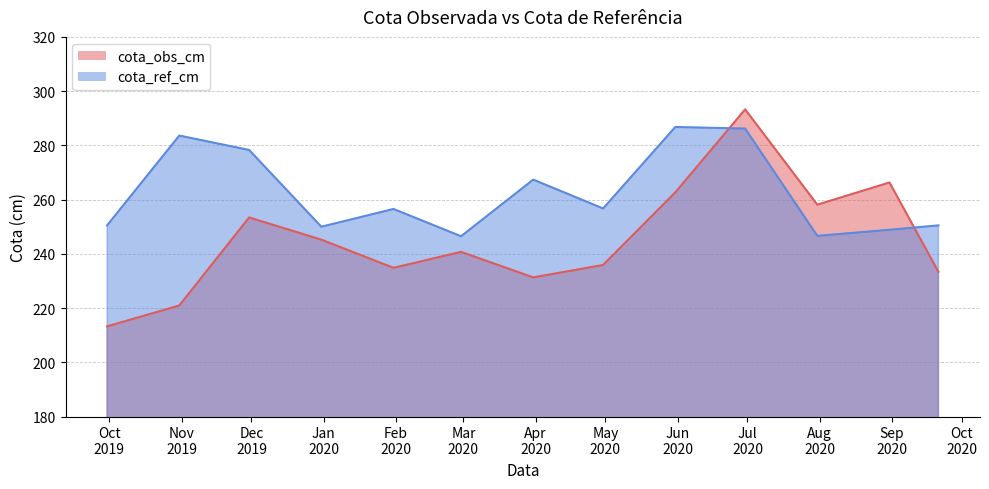

What is the value of the cota_ref_cm point at the 3rd from the left?

278.3